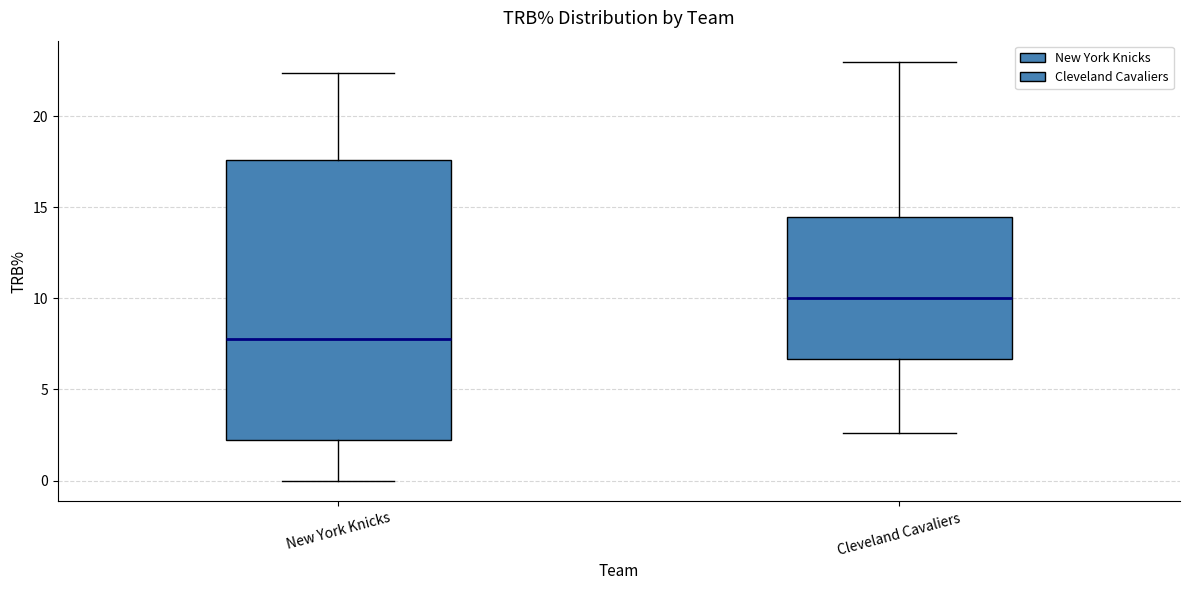

Reading left to right, transcribe this box plot: for each box, give where its median line is, the range the box spans, and where its two whiskers end, as read against the y-axis. The values are not printed on the chart, so give them approximately, as read against the axis.

New York Knicks: median 8.0, box 2.0 to 17.5, whiskers 0.0 to 22.5
Cleveland Cavaliers: median 10.0, box 6.5 to 14.5, whiskers 2.5 to 23.0